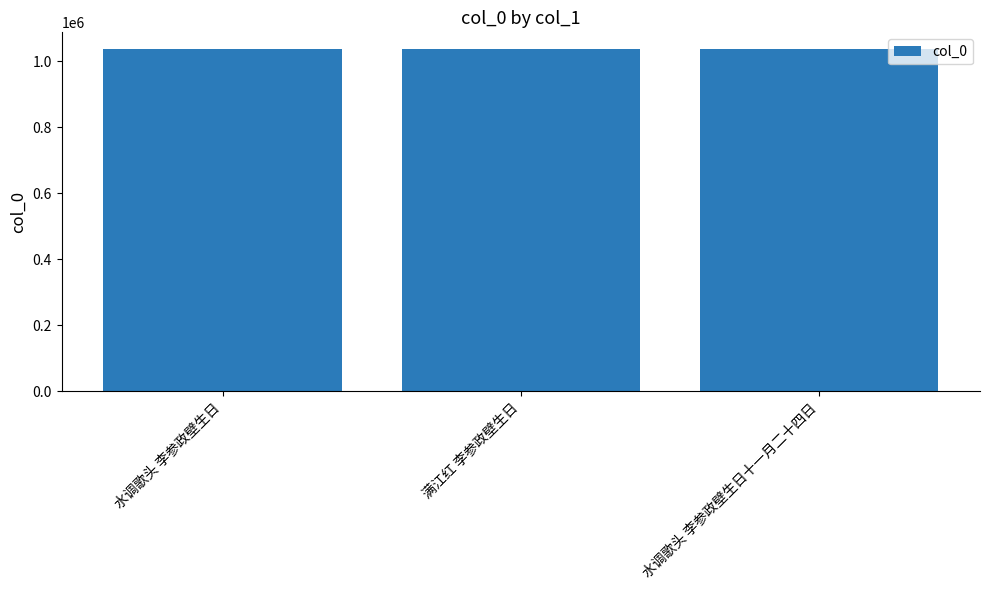

How many bars are there in total?

3